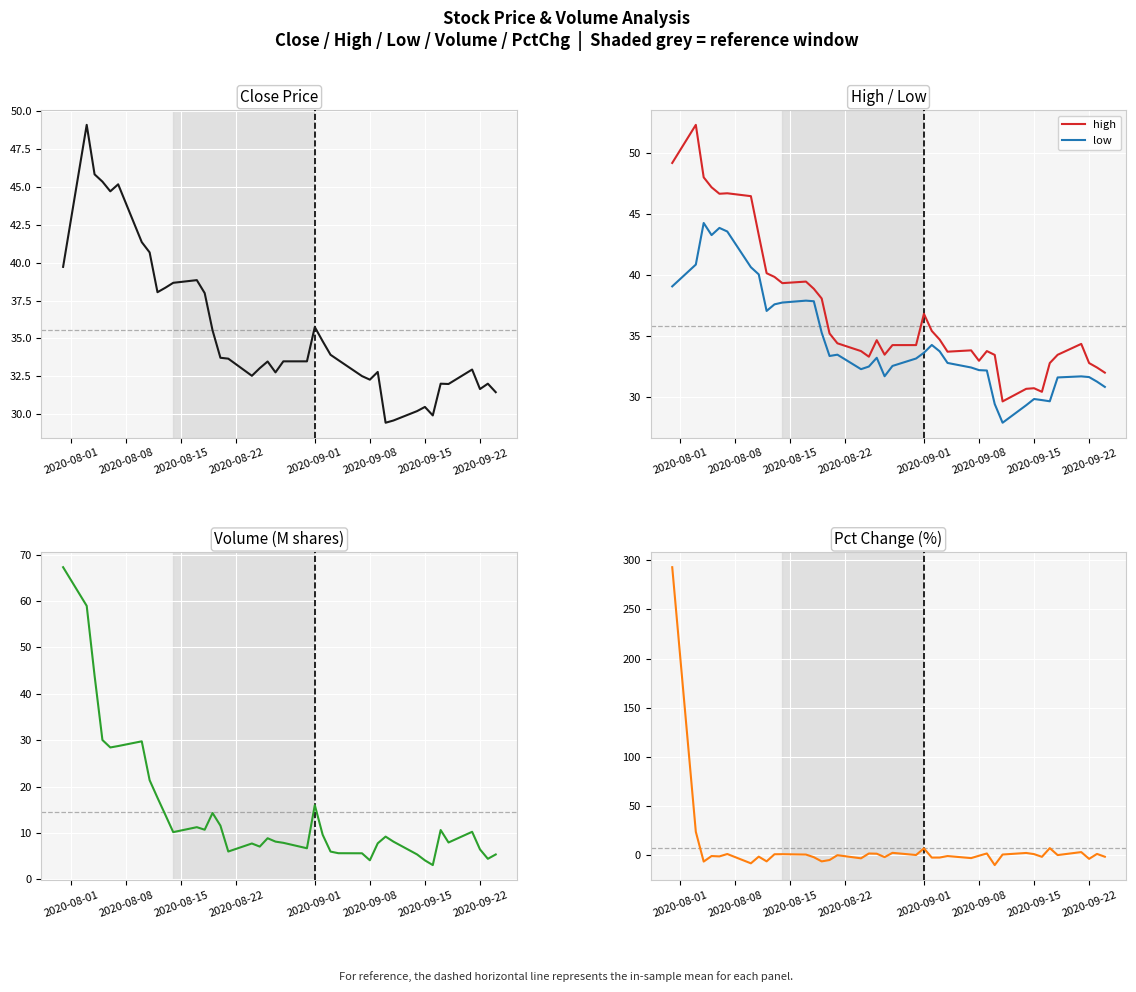

Is this an area chart (filled region under the line)?

No